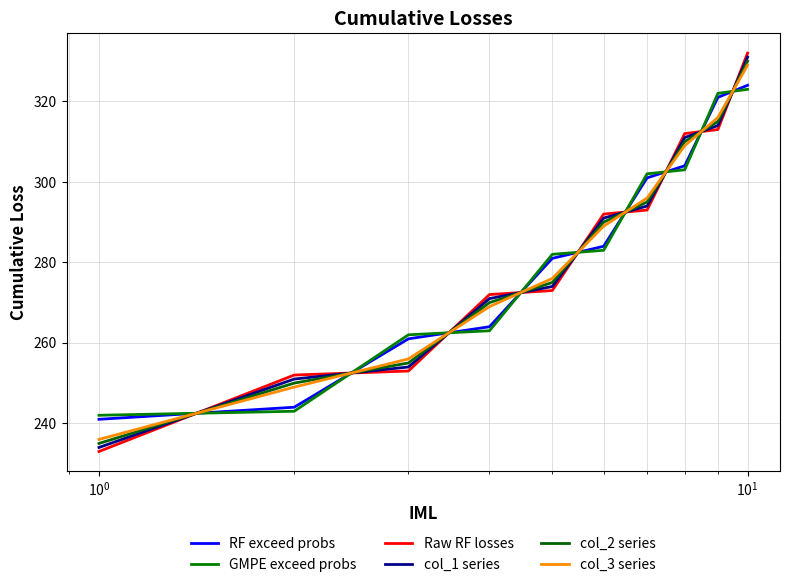

How many lines are shown in the chart?

6